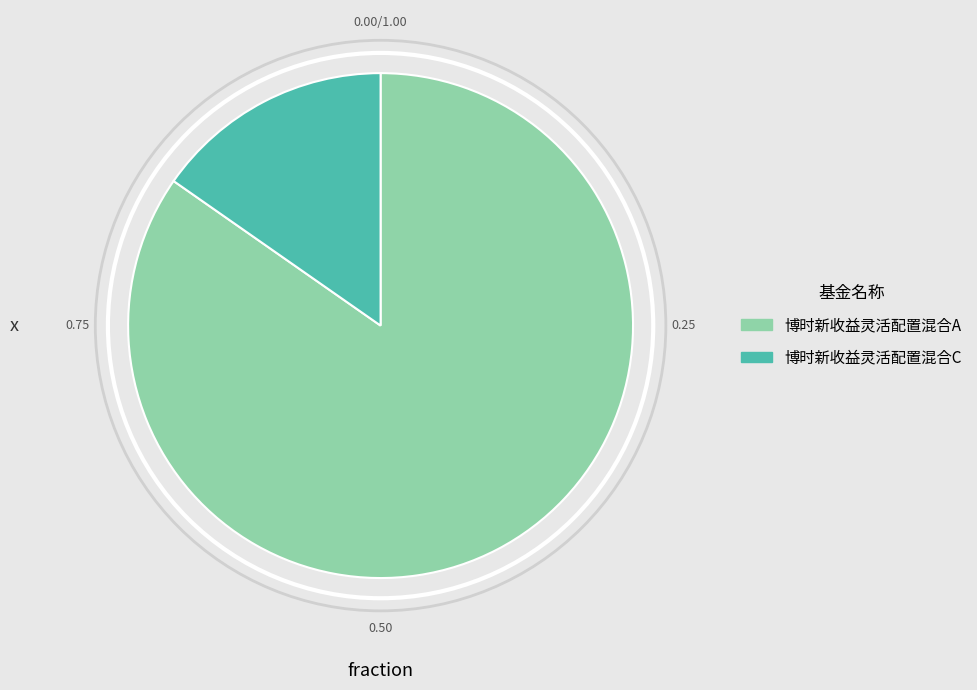

Which slice represents more than half of the pie?

博时新收益灵活配置混合A